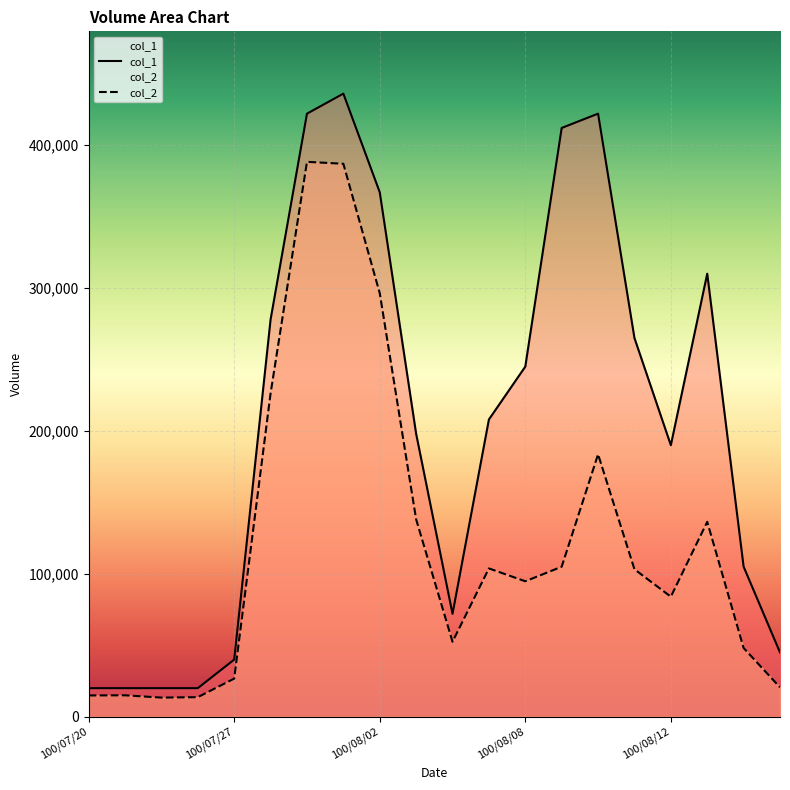

Rank the series at 100/08/12 from highest to lowest value.

col_1, col_2